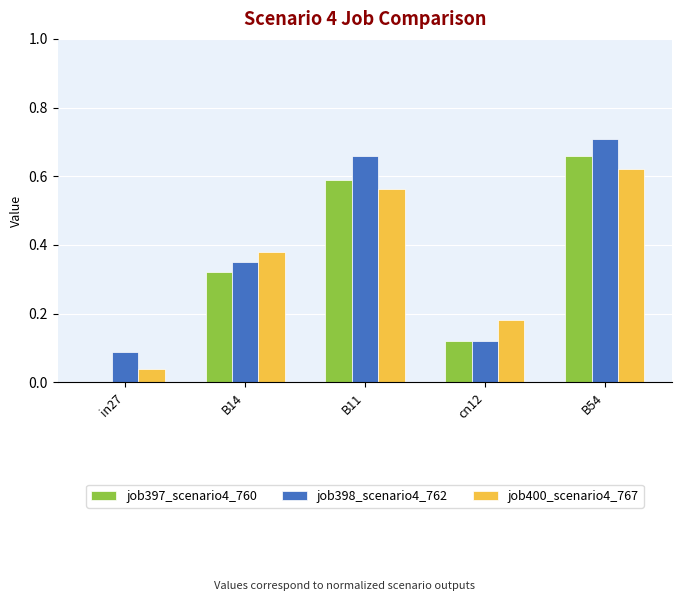

Which series changed the most between cn12 and B54?

job398_scenario4_762